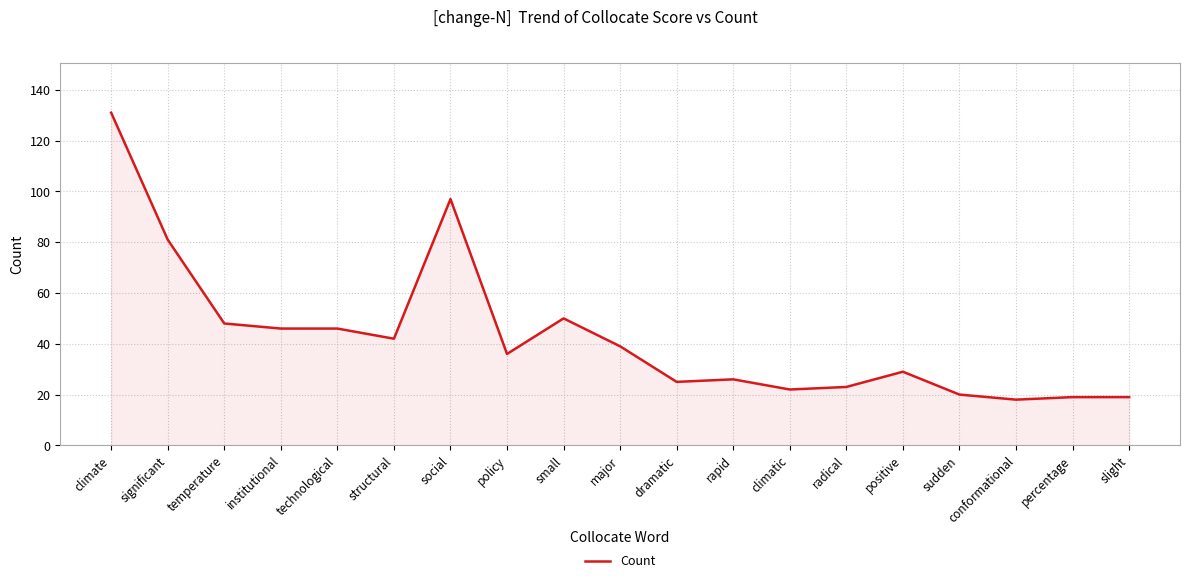

What is the difference between the maximum and minimum values?

113